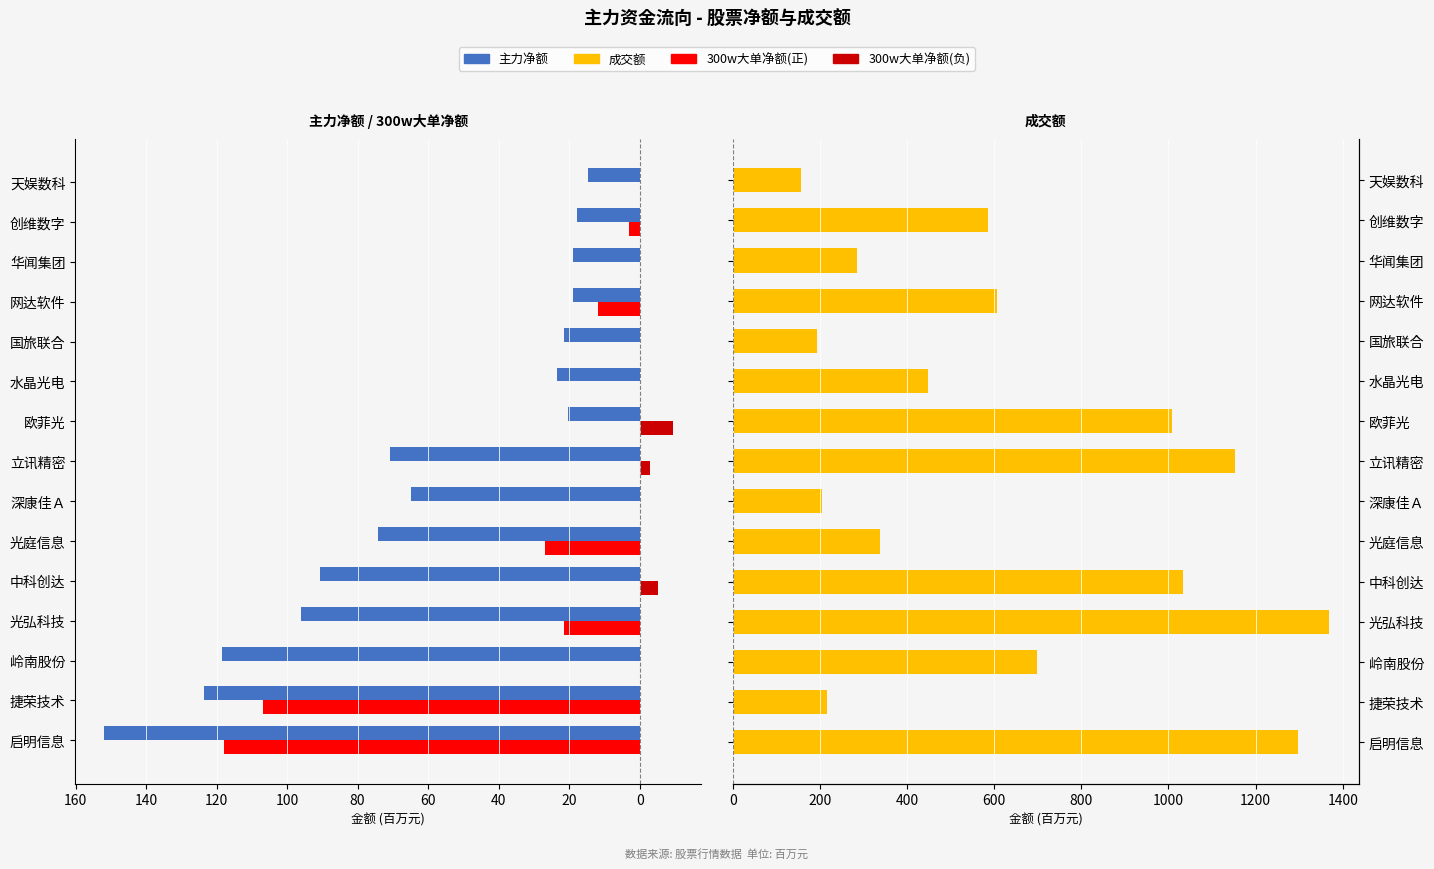

Which series has the largest total across all categories?

成交额